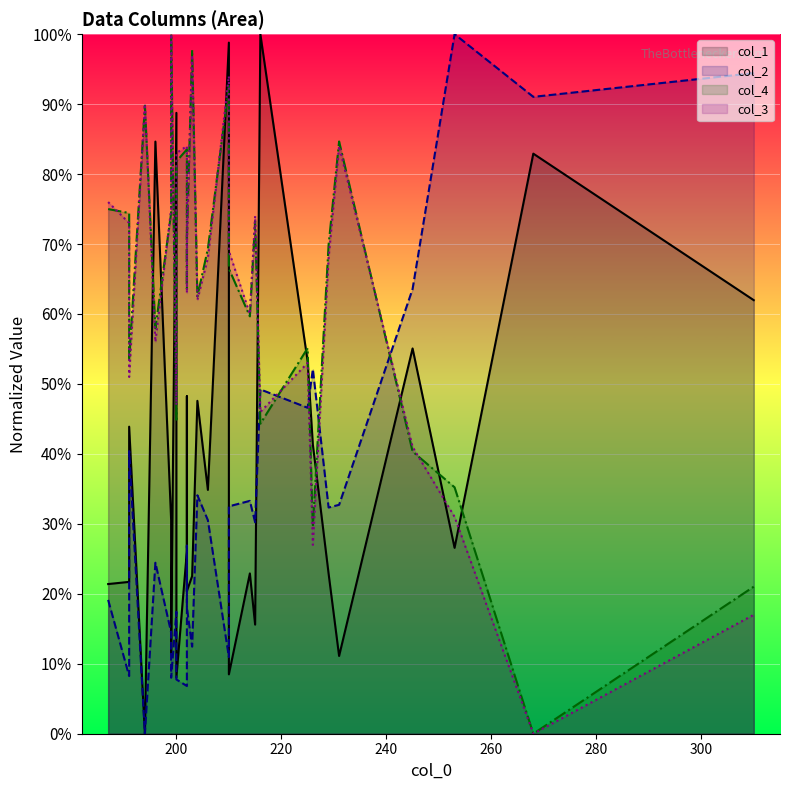

Is it true that col_3 equals 73.0 at 200?

True